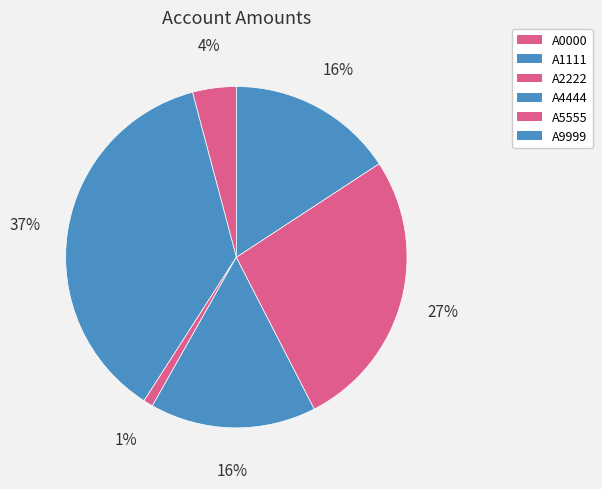

What is the smallest slice in the pie chart?

A2222